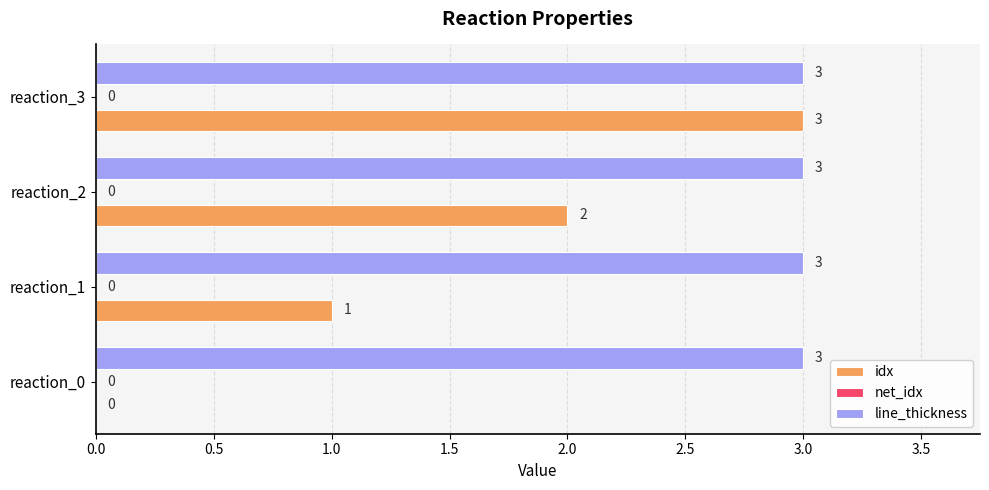

True or false: line_thickness has a value of 1 at reaction_1.

False